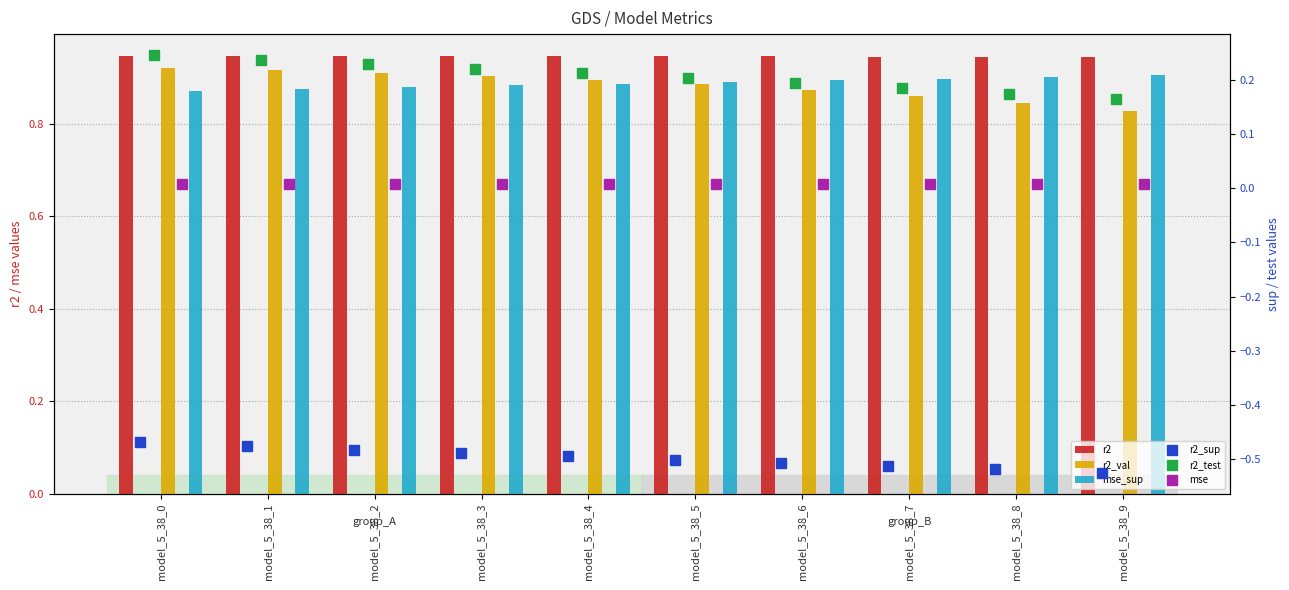

The value of r2_val at model_5_38_5 is 0.9. True or false?

True